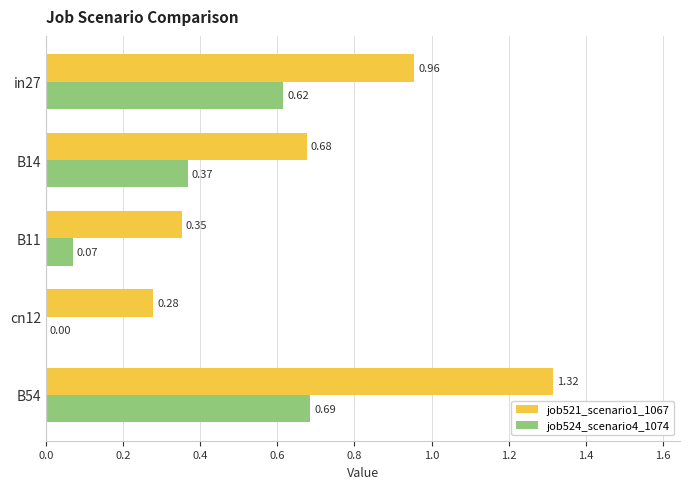

What is the sum of the job524_scenario4_1074 values at B54 and B11?

0.8